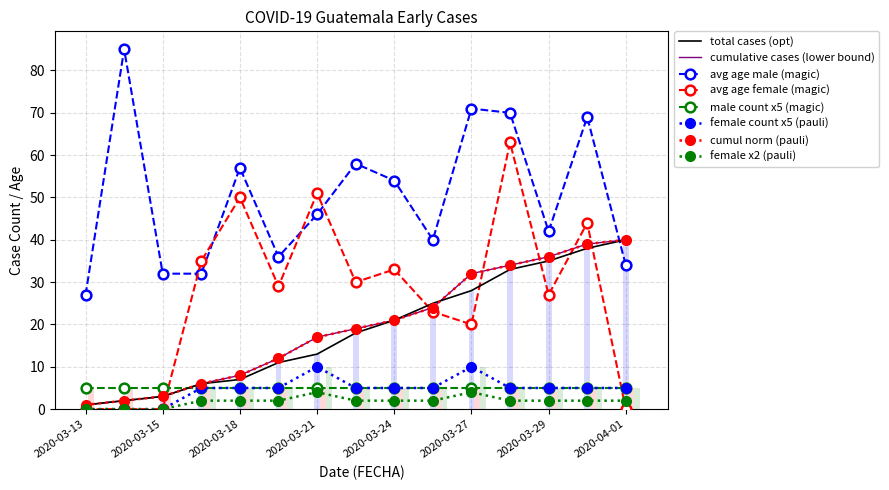

What position from the left is 2020-03-27?

11